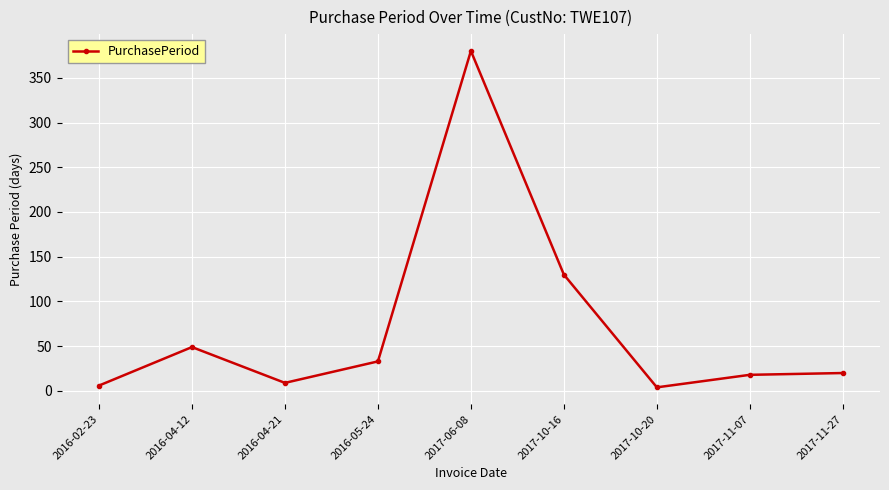

What is the difference between the values at 2016-04-21 and 2017-10-16?

121